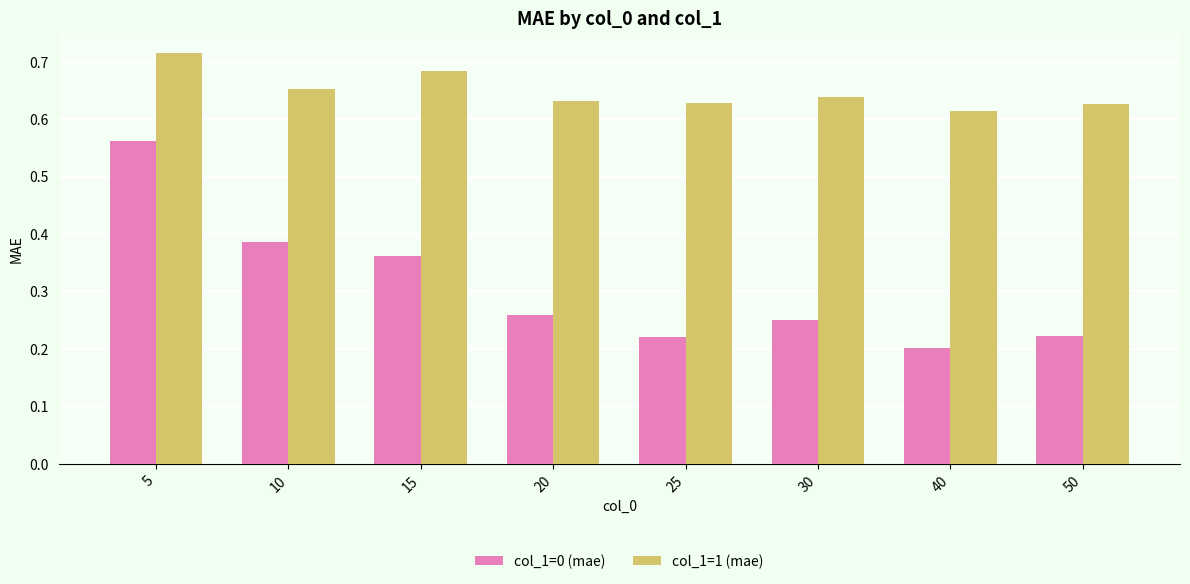

Count the col_1=1 (mae) values in the range 0 to 1.

8